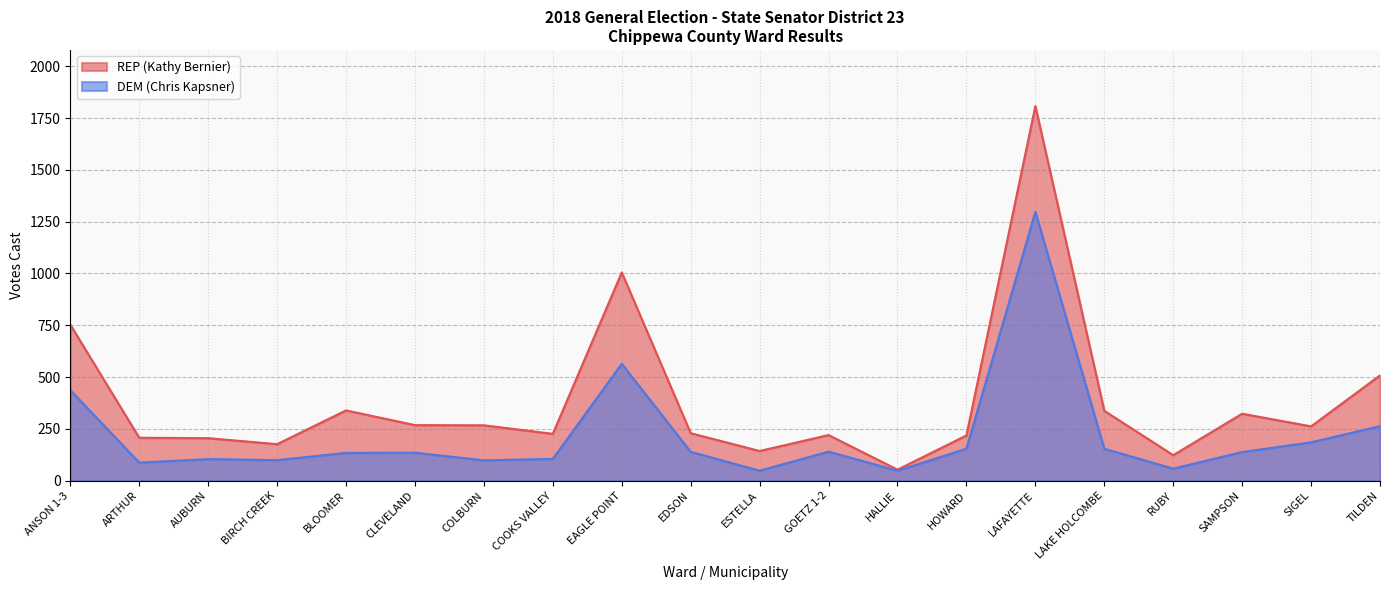

Which label corresponds to the largest value in the chart?

LAFAYETTE